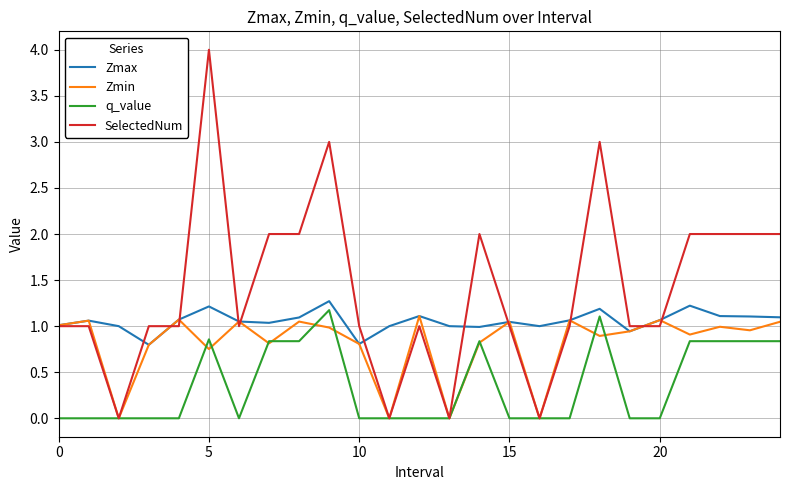

What is the maximum value shown in the chart?

4.0